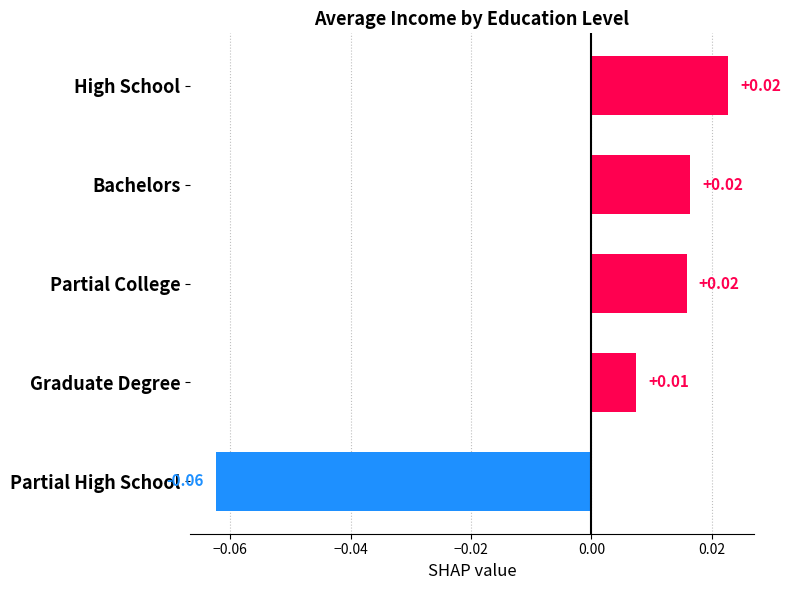

Which has a higher value, High School or Graduate Degree?

High School